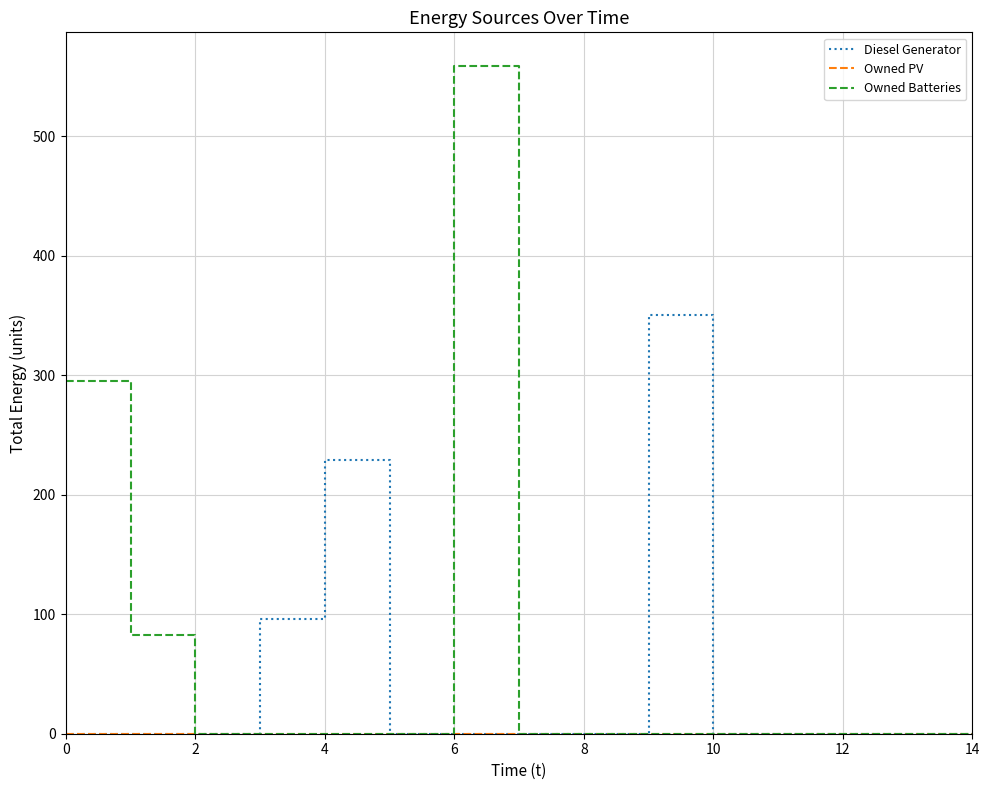

In Diesel Generator, how many points are higher than both neighbors (excluding endpoints)?

2